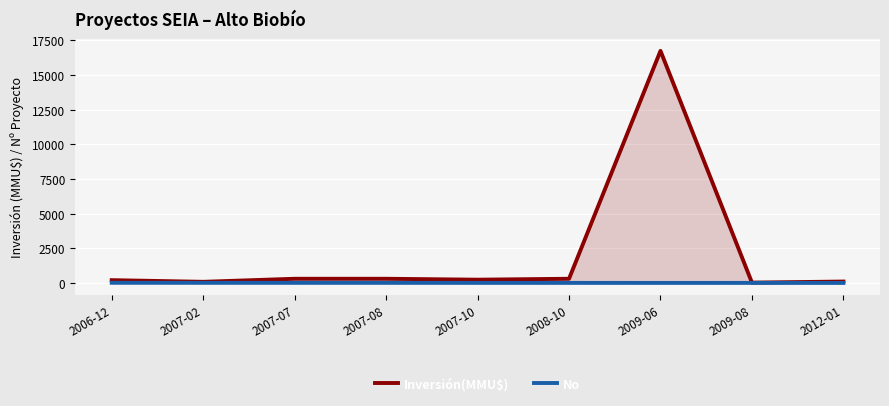

What is the difference between the Inversión(MMU$) values at 2008-10 and 2009-06?

16436